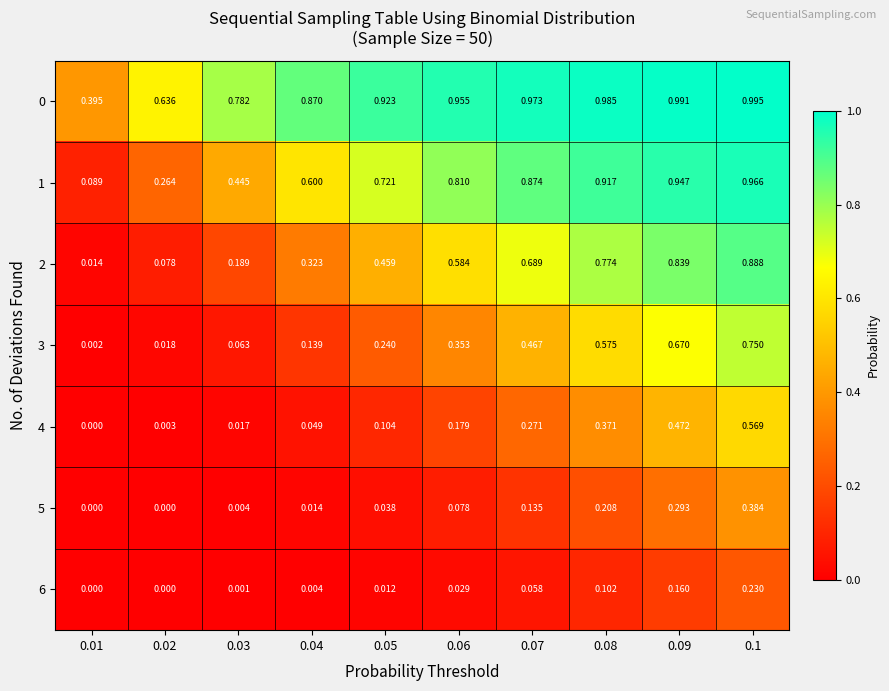

Between 0.1 and 0.02, which is larger?

0.1